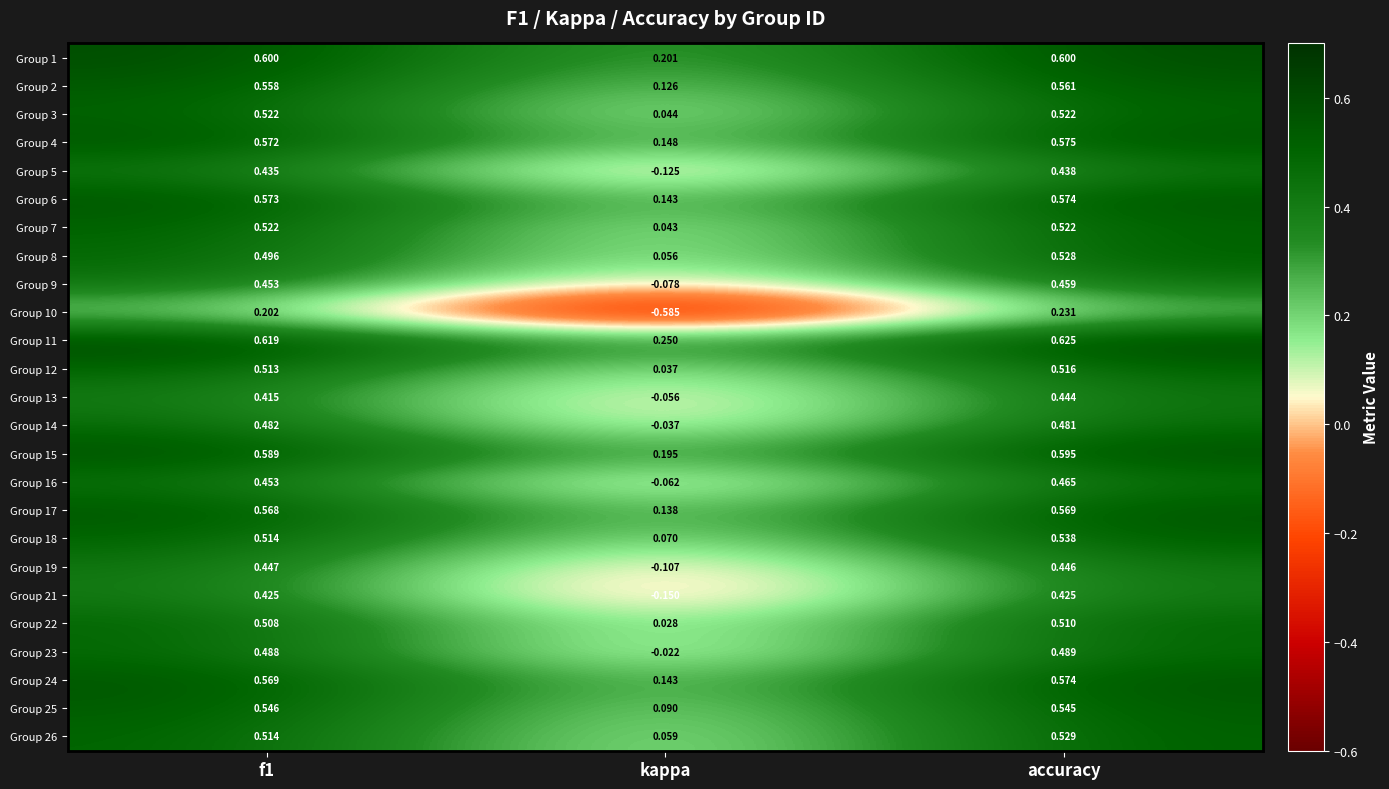

What is the total value across all series at accuracy?

12.8